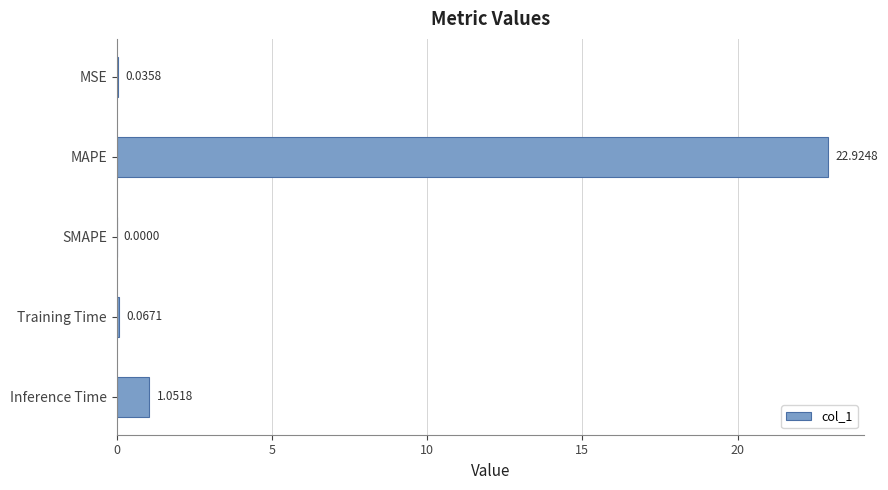

What is the change in value from MAPE to Inference Time?

-21.9